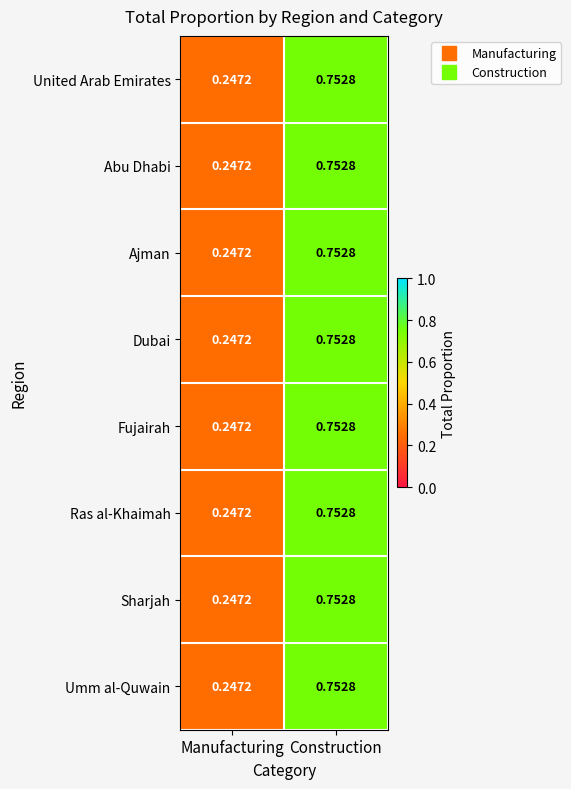

What is the total value across all series at Construction?

6.0